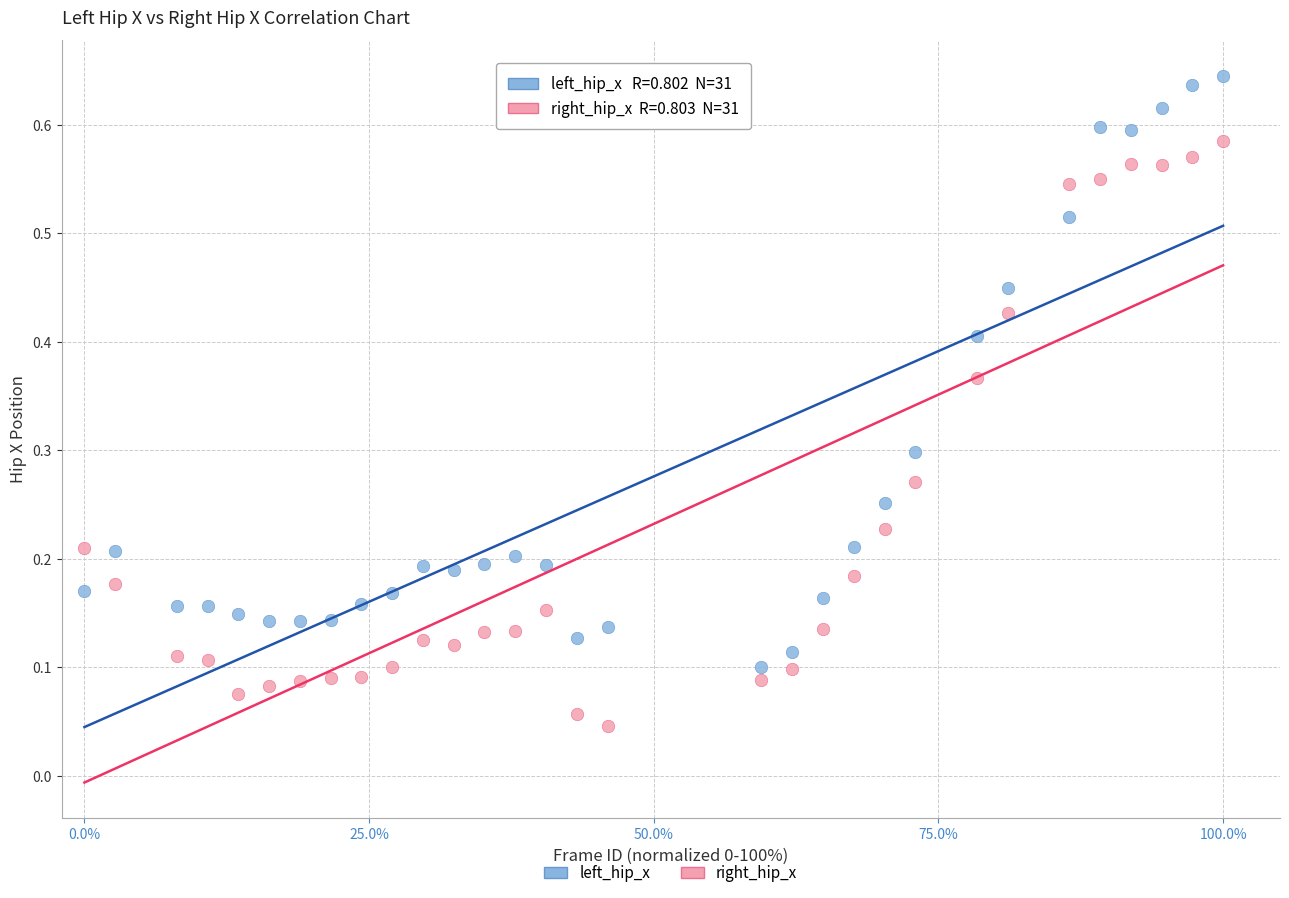

Which series contains the lowest Y value?

right_hip_x